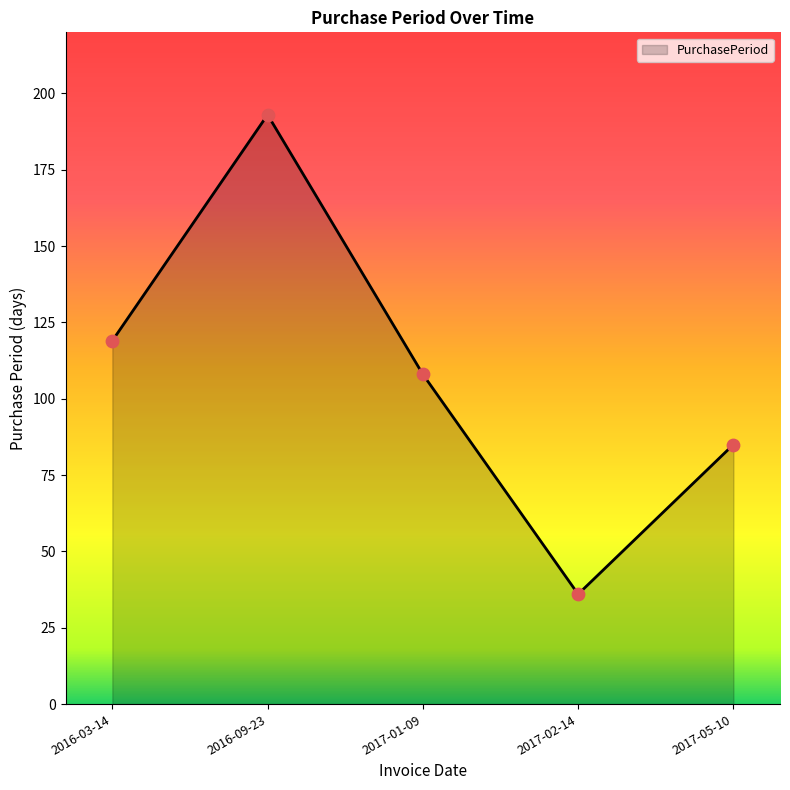

Between 2016-09-23 and 2017-05-10, which is larger?

2016-09-23